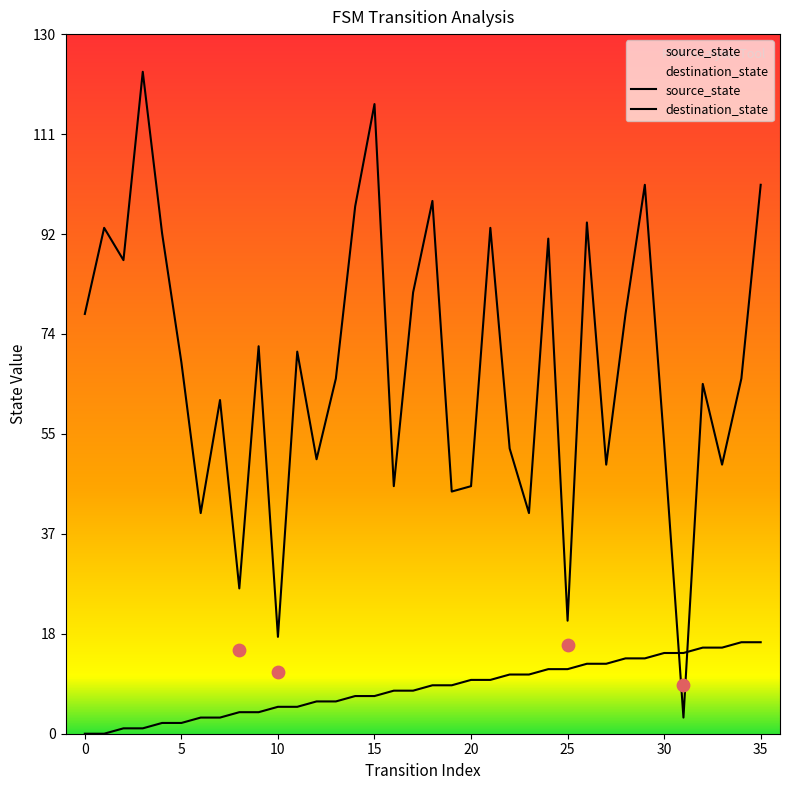

Which series contains the lowest Y value?

source_state